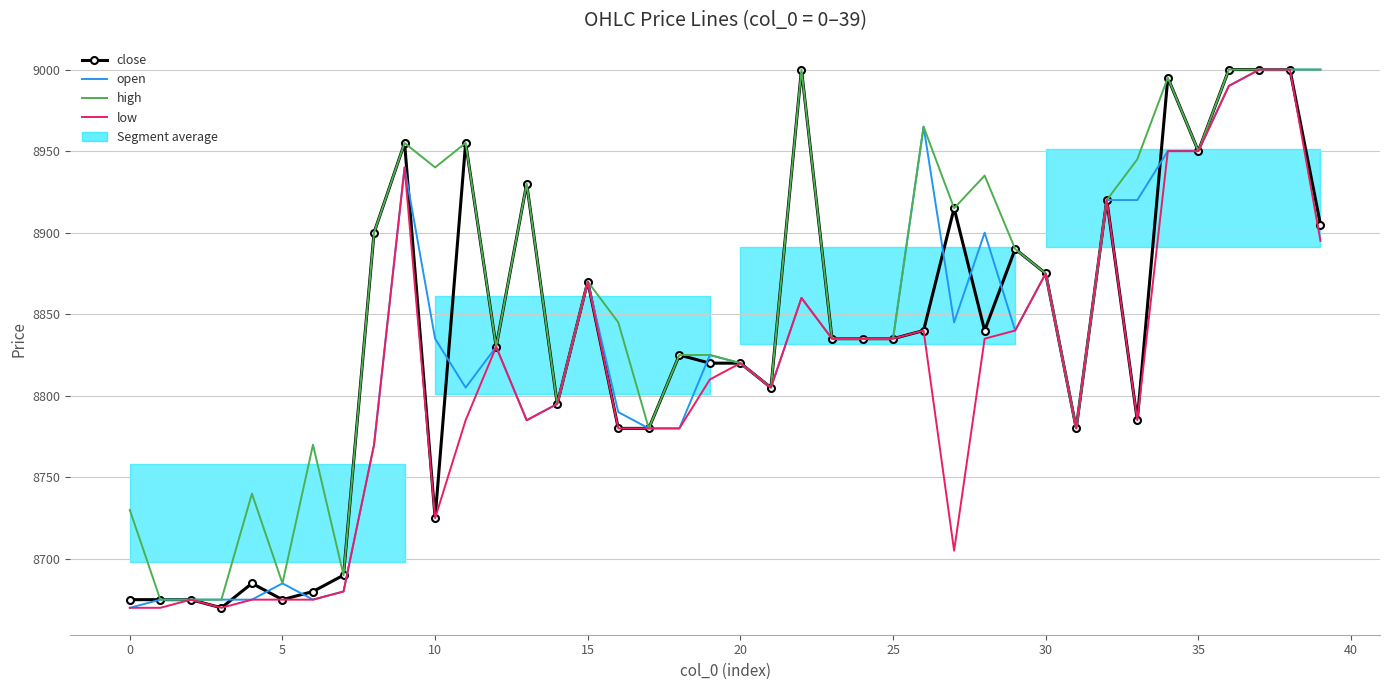

Is it true that close equals 2756 at 16?

False